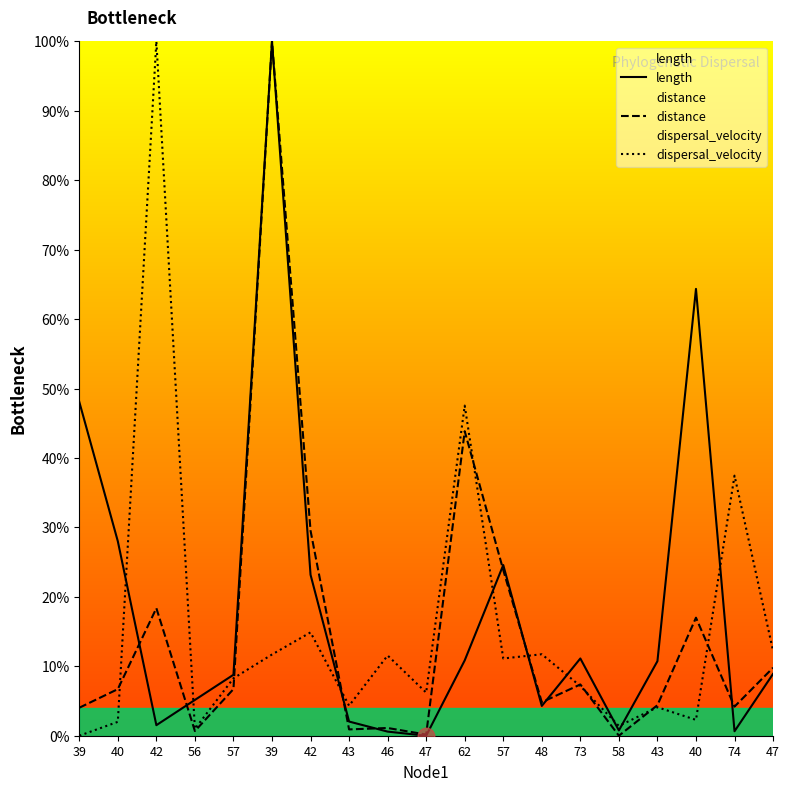

How many lines are shown in the chart?

3